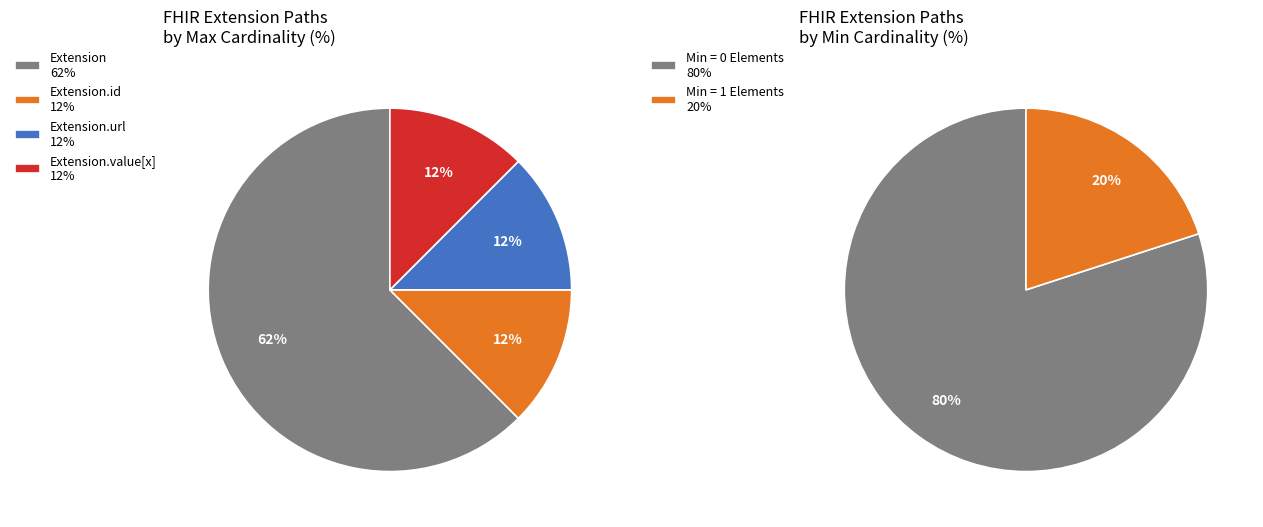

Is it true that Extension is 8% of the pie?

False